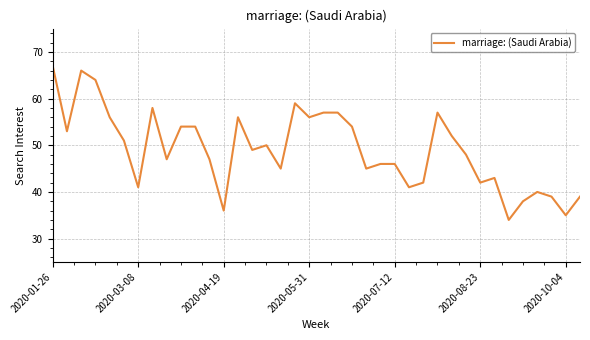

What is the smallest value displayed?

34